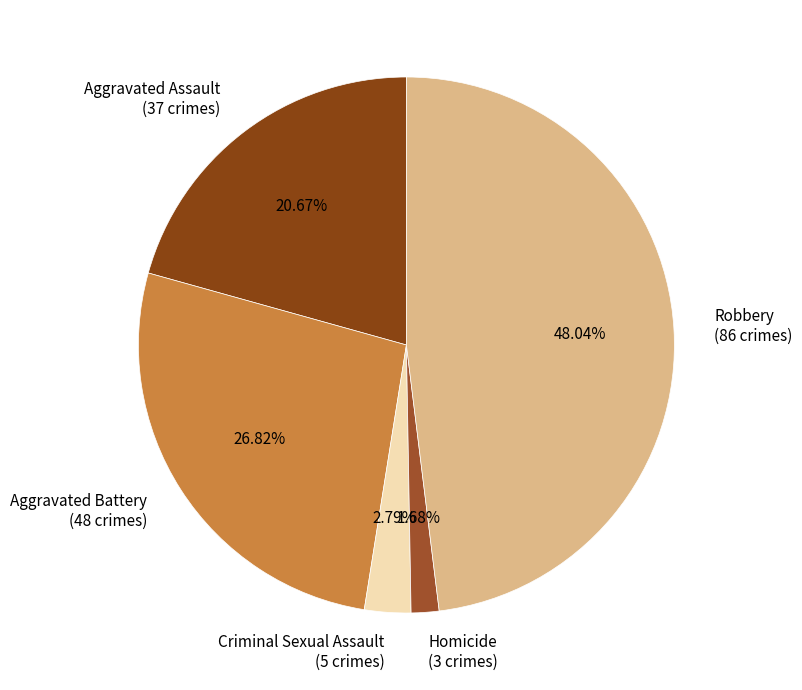

How much of the chart is everything except Aggravated Battery?

73.2%